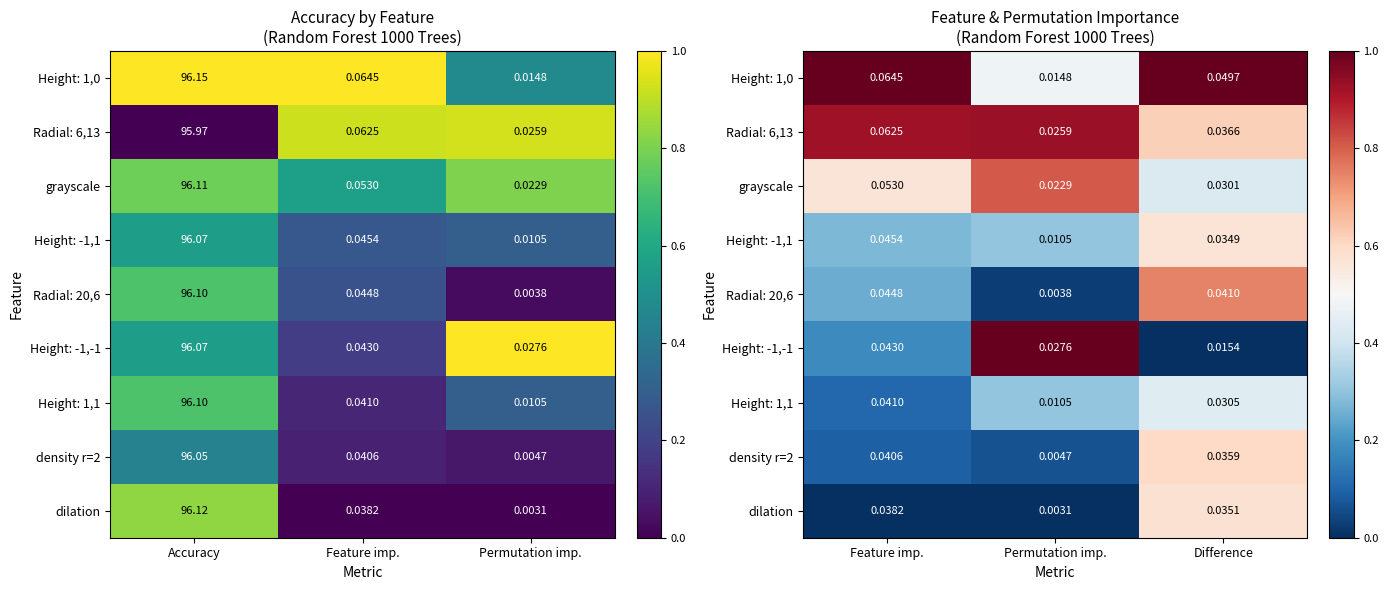

True or false: dilation has a value of 0.4 at Difference.

False